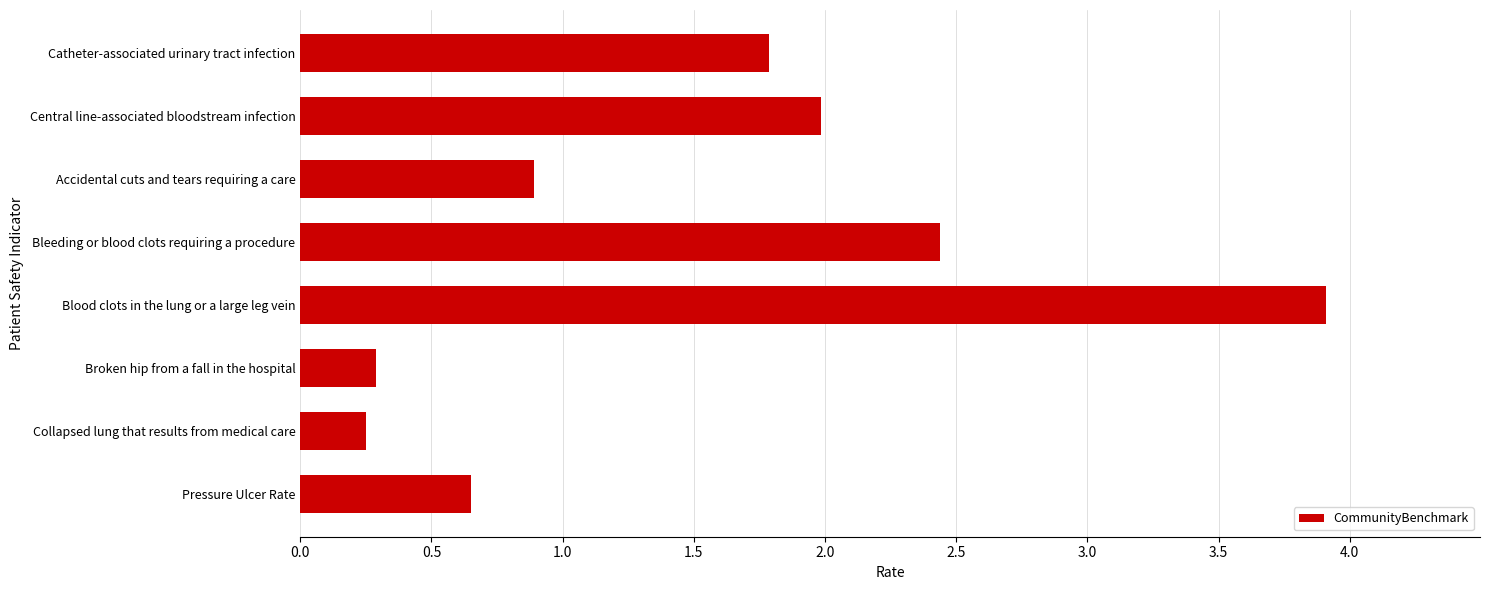

The chart shows a value of 1.8 at Catheter-associated urinary tract infection. True or false?

True